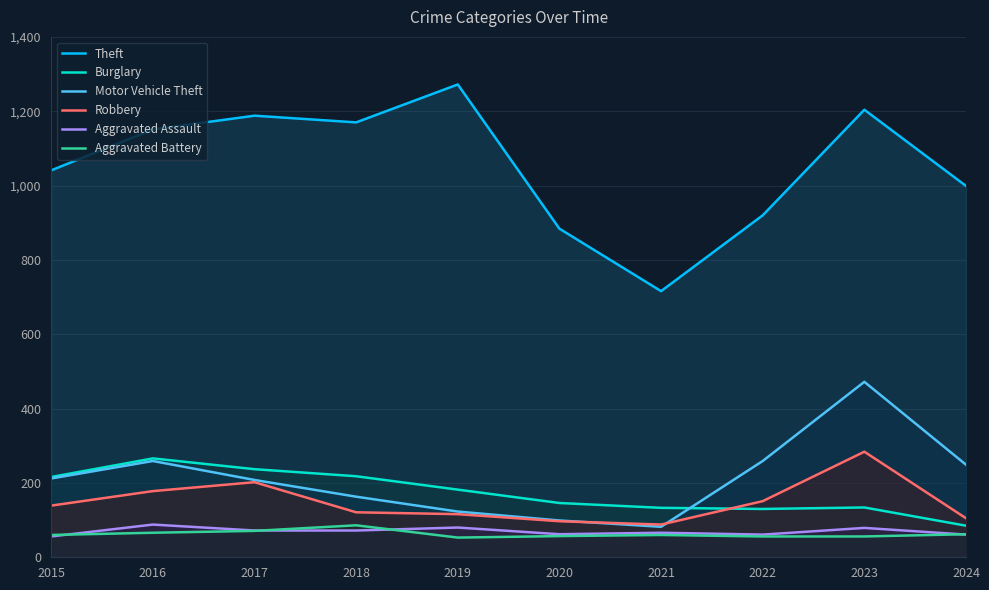

What are all the series names shown in the legend?

Theft, Burglary, Motor Vehicle Theft, Robbery, Aggravated Assault, Aggravated Battery